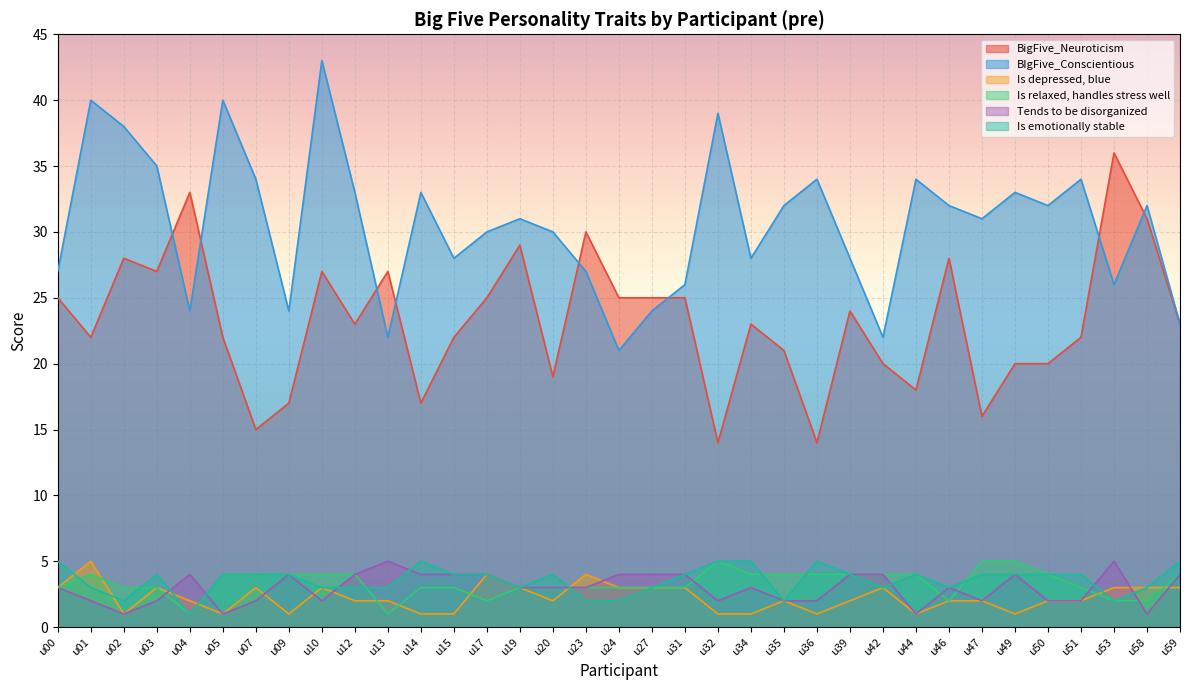

What is the sum of the Is emotionally stable values at u42 and u13?

6